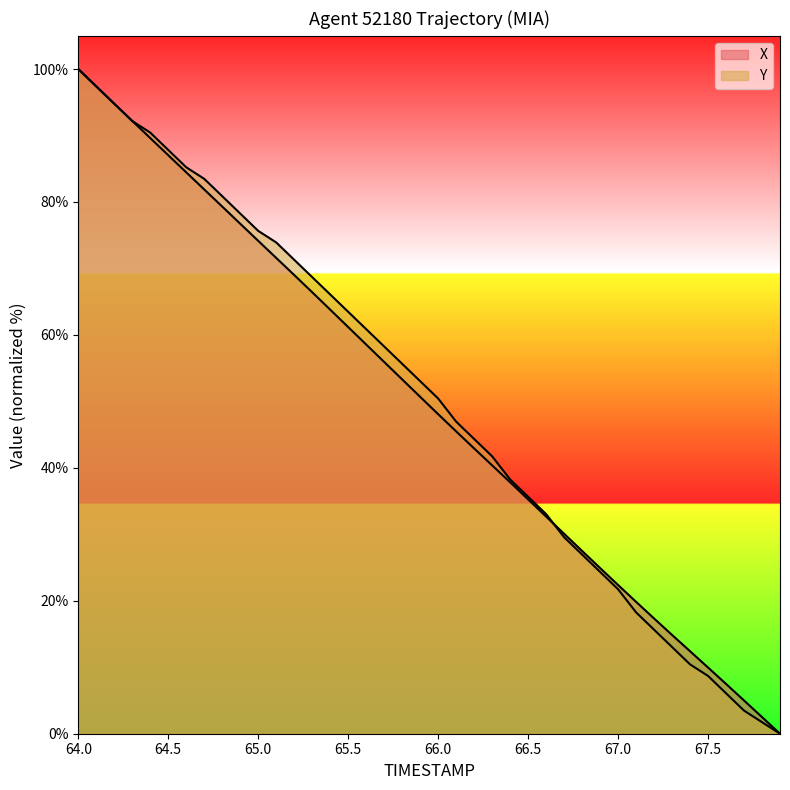

At how many categories does at least one series exceed 59?

17